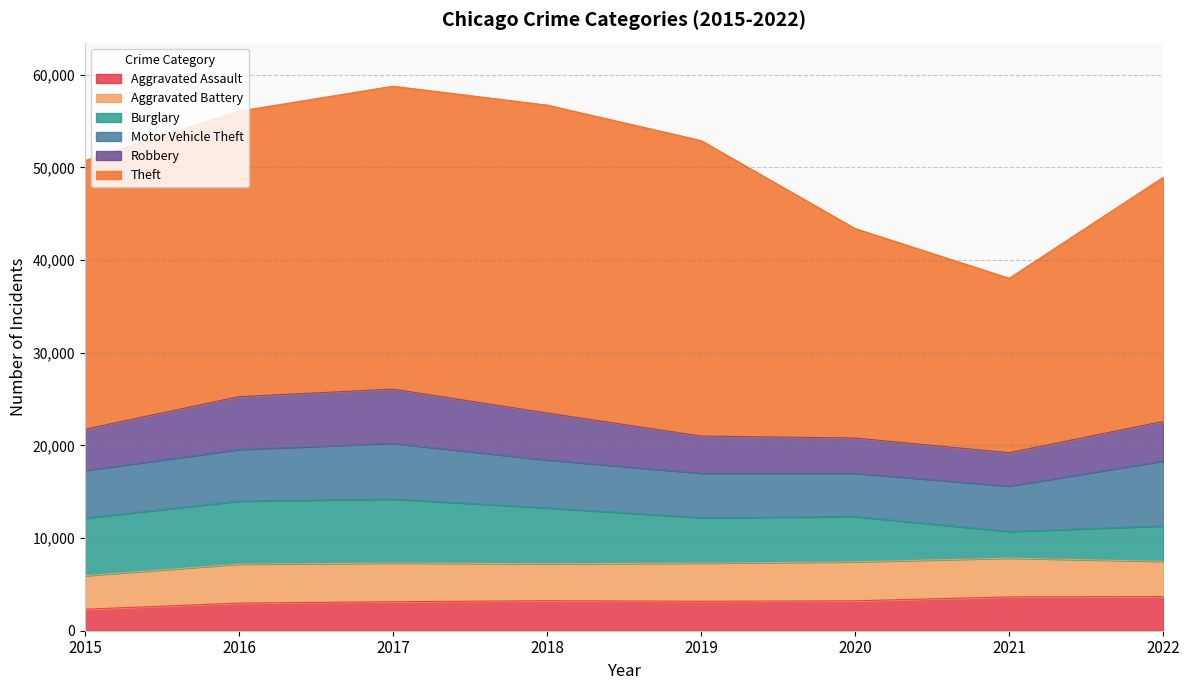

Between 2017 and 2021, which is larger?

2021